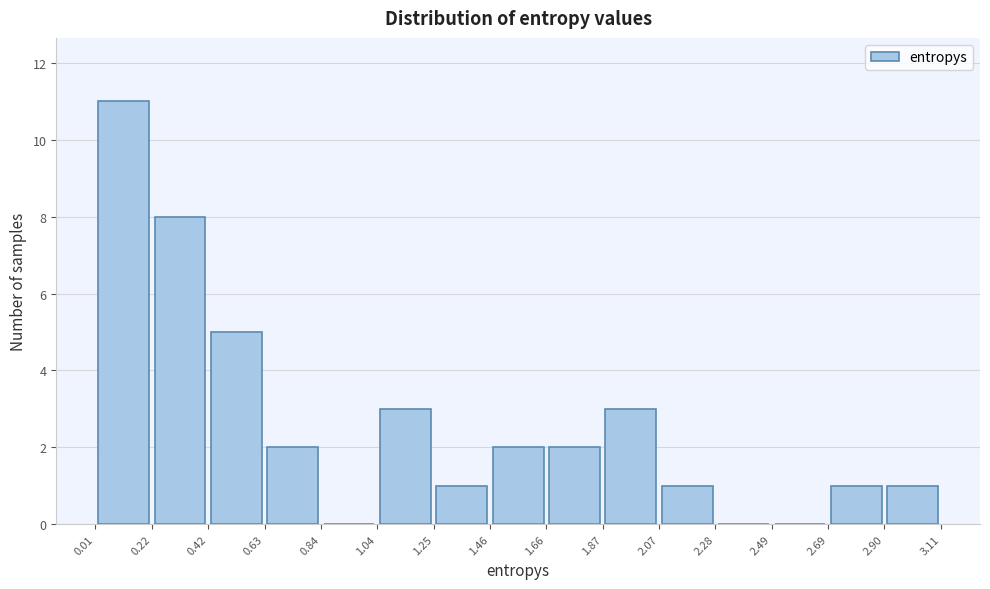

Reading left to right, list every bar in this chart as the range it spans on the x-axis followed by its height. The values are not printed on the chart, so give them approximately, as read against the axis.

0.01 to 0.22: 11
0.22 to 0.42: 8
0.42 to 0.63: 5
0.63 to 0.84: 2
0.84 to 1.04: 0
1.04 to 1.25: 3
1.25 to 1.46: 1
1.46 to 1.66: 2
1.66 to 1.87: 2
1.87 to 2.07: 3
2.07 to 2.28: 1
2.28 to 2.49: 0
2.49 to 2.69: 0
2.69 to 2.90: 1
2.90 to 3.11: 1